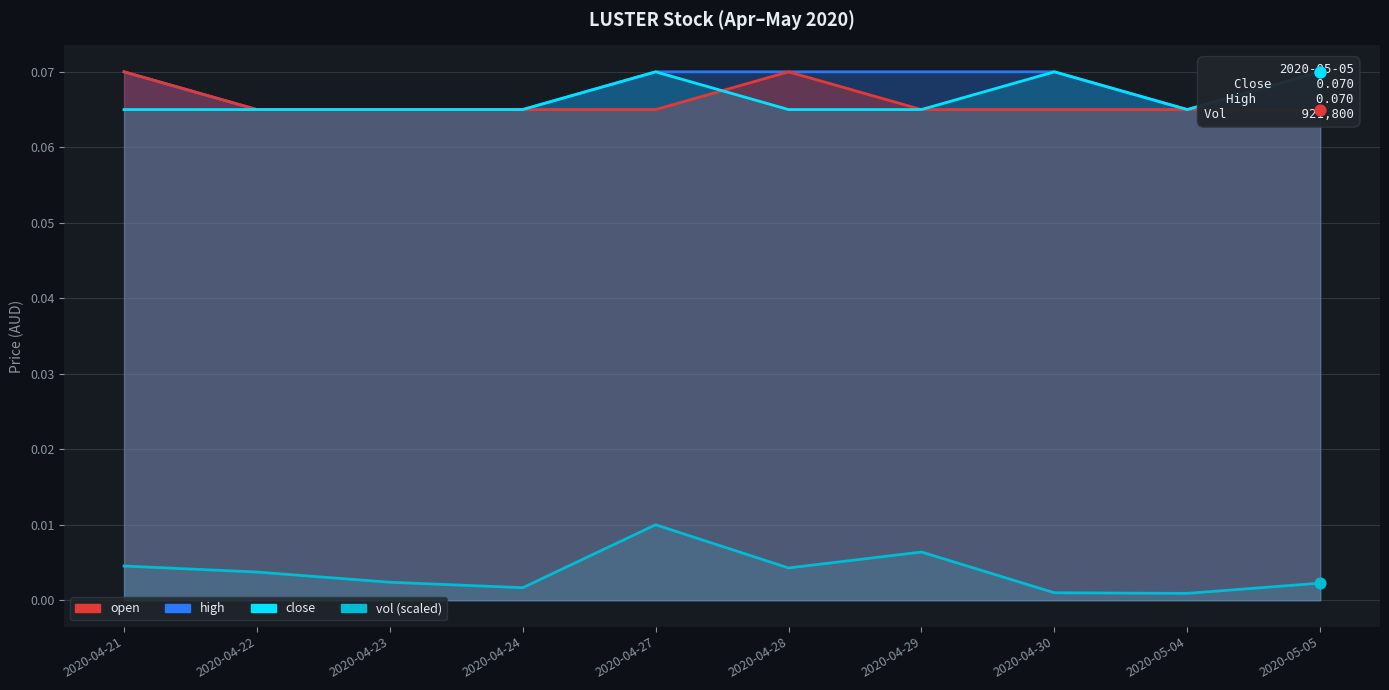

Which series has the widest spread of Y values?

vol